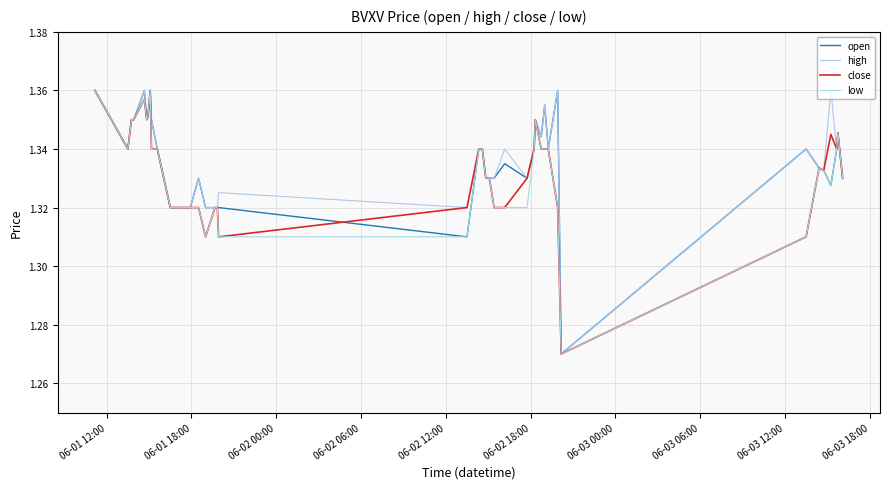

What is the difference between the maximum and minimum values in the high series?

0.1